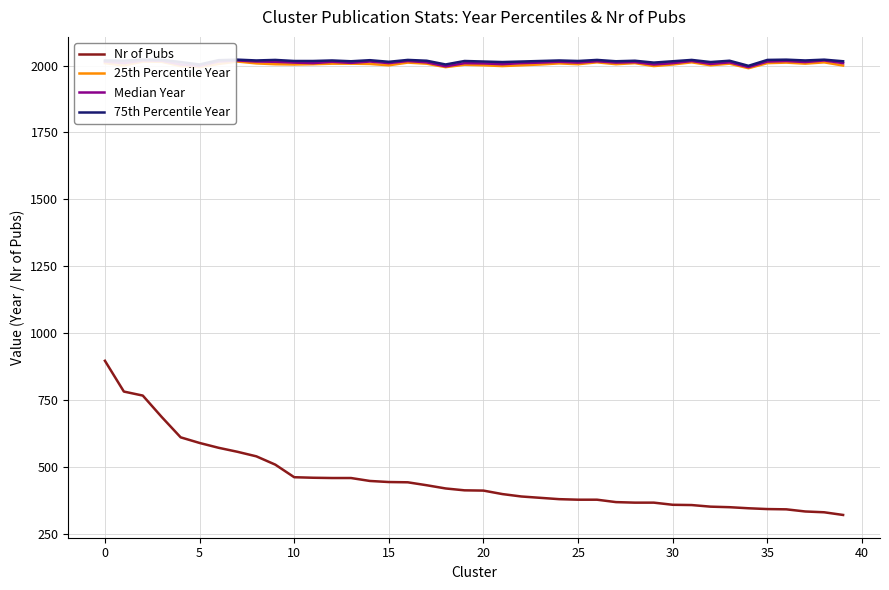

What is the minimum value for 75th Percentile Year?

1999.0